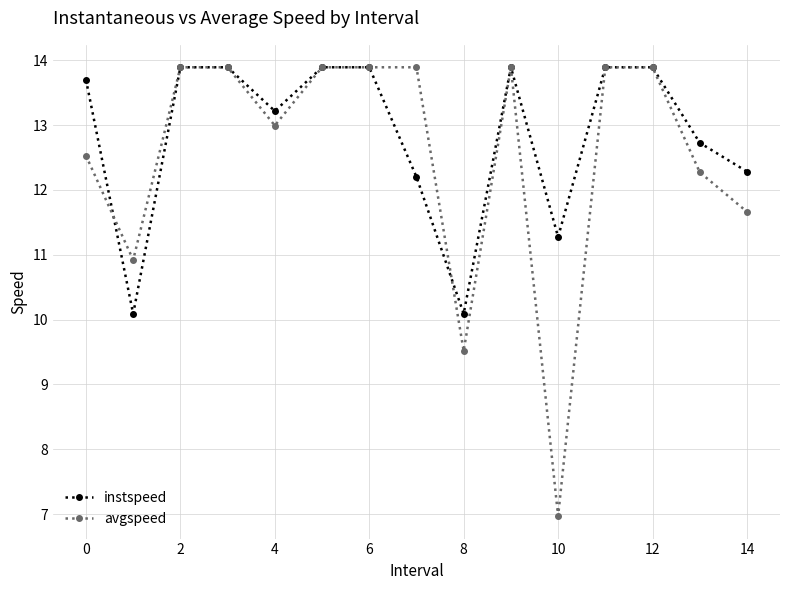

What is the value of the avgspeed point at the 7th from the left?

13.9